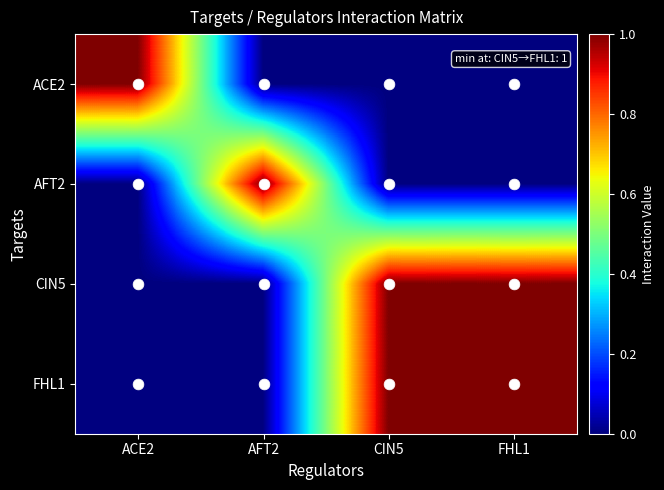

Which has a higher value, AFT2 or CIN5?

AFT2